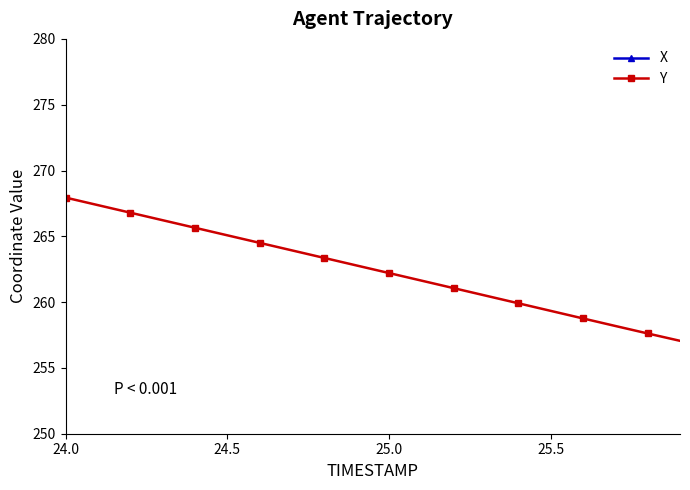

True or false: Y has a value of 267.9 at 24.0.

True